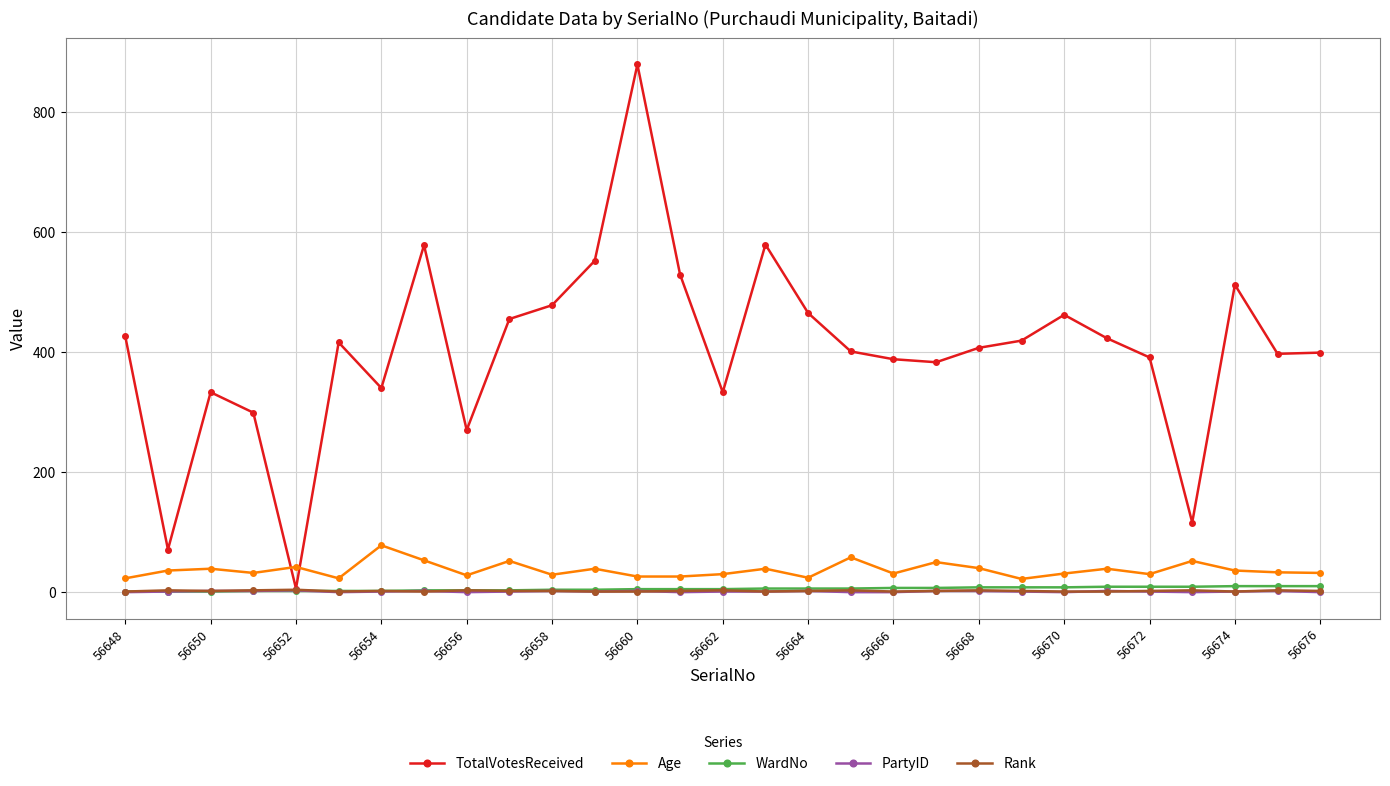

Which series has the widest spread of values?

TotalVotesReceived